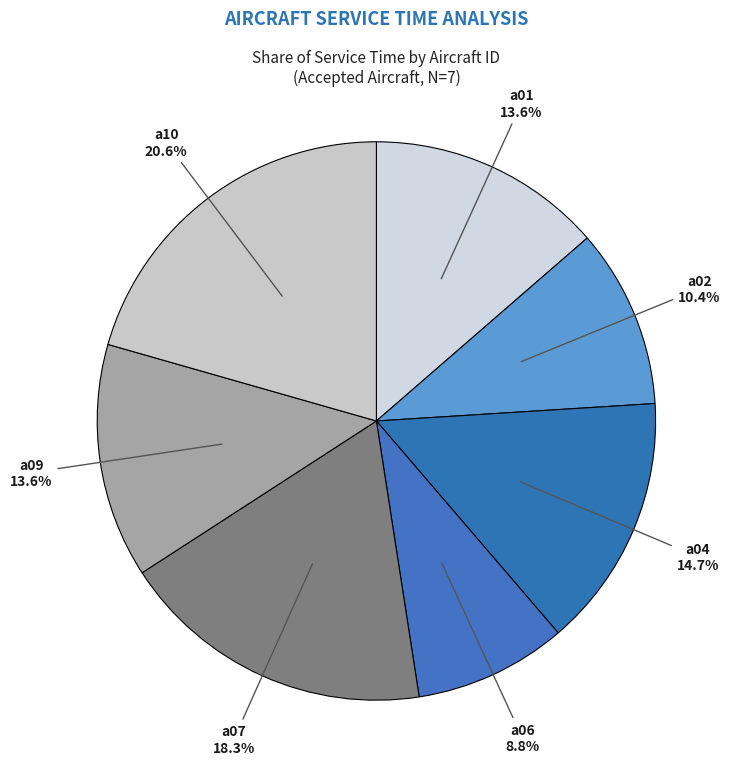

Does any single category account for the majority?

No